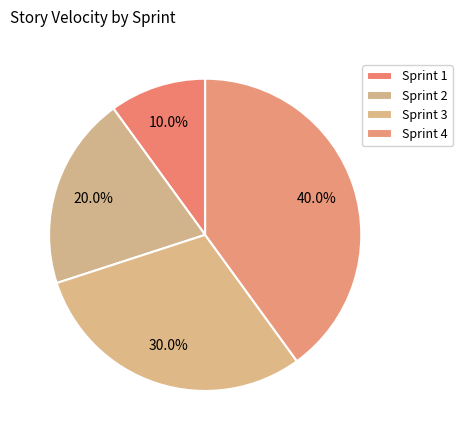

What is the change in value from Sprint 2 to Sprint 4?

+20